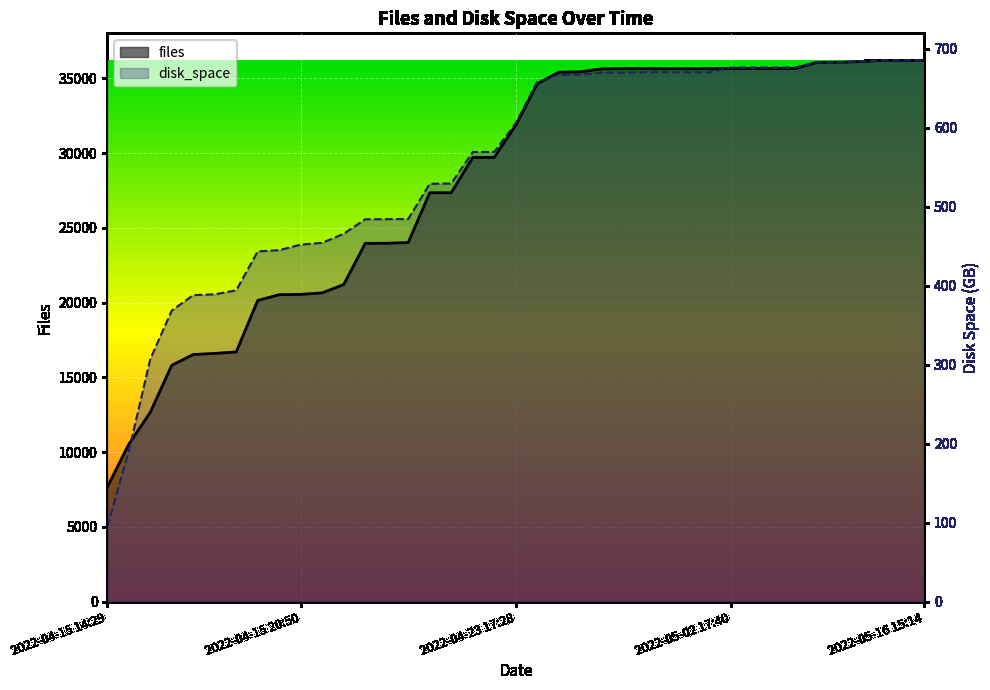

What position from the right is 2022-04-27 03:48?

13